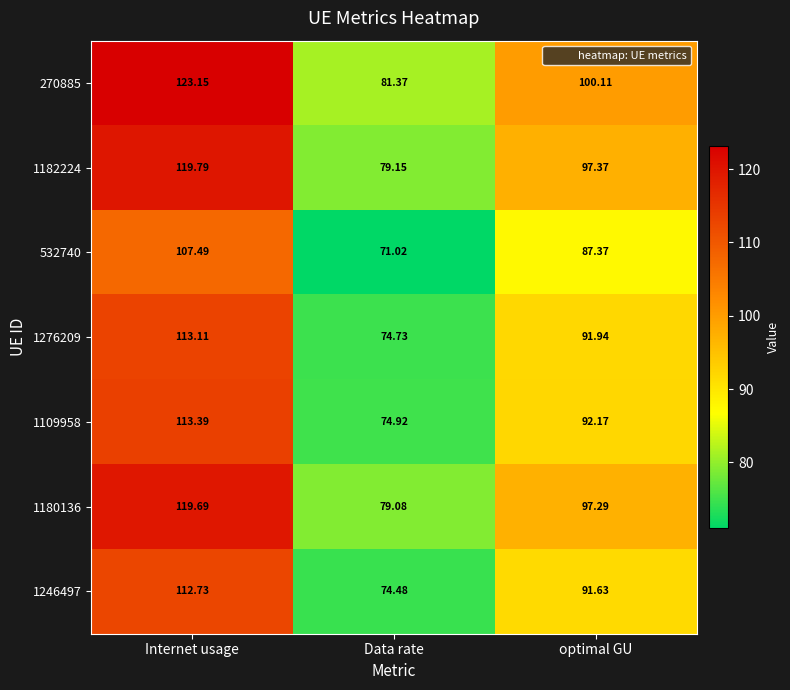

Which series has the largest total across all categories?

270885